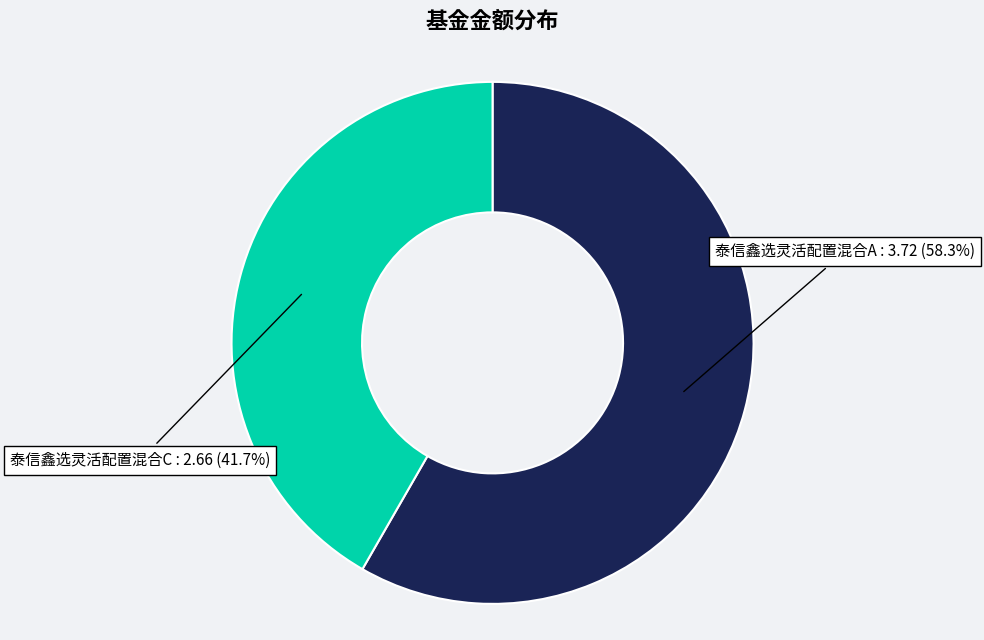

Count the number of slices in the pie.

2